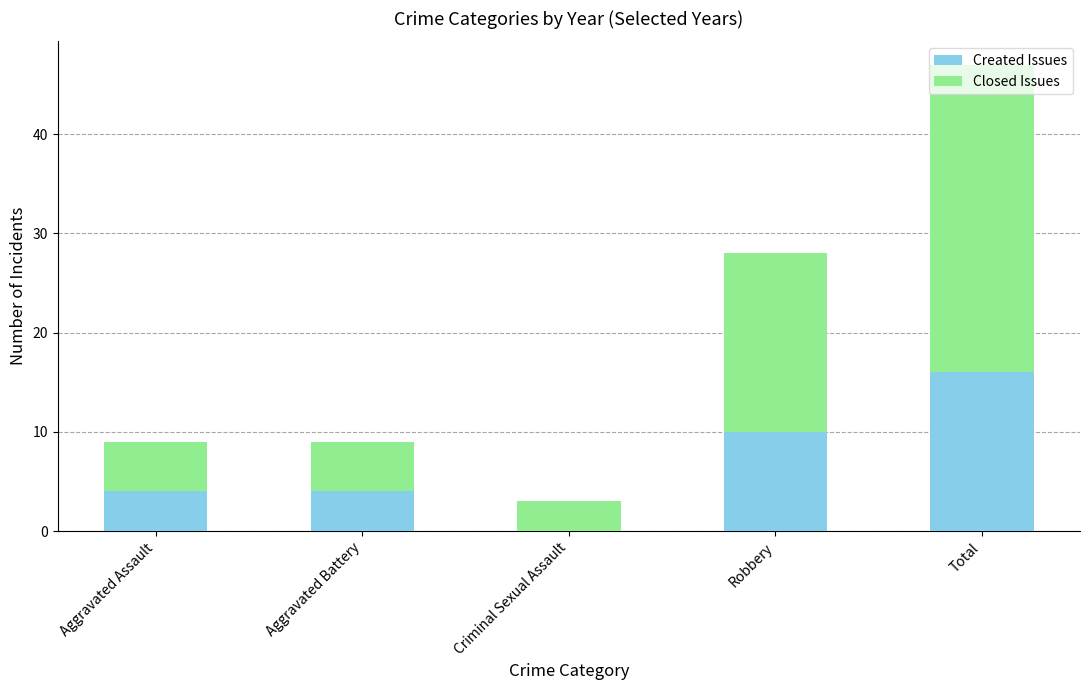

What are all the series names shown in the legend?

Created Issues, Closed Issues